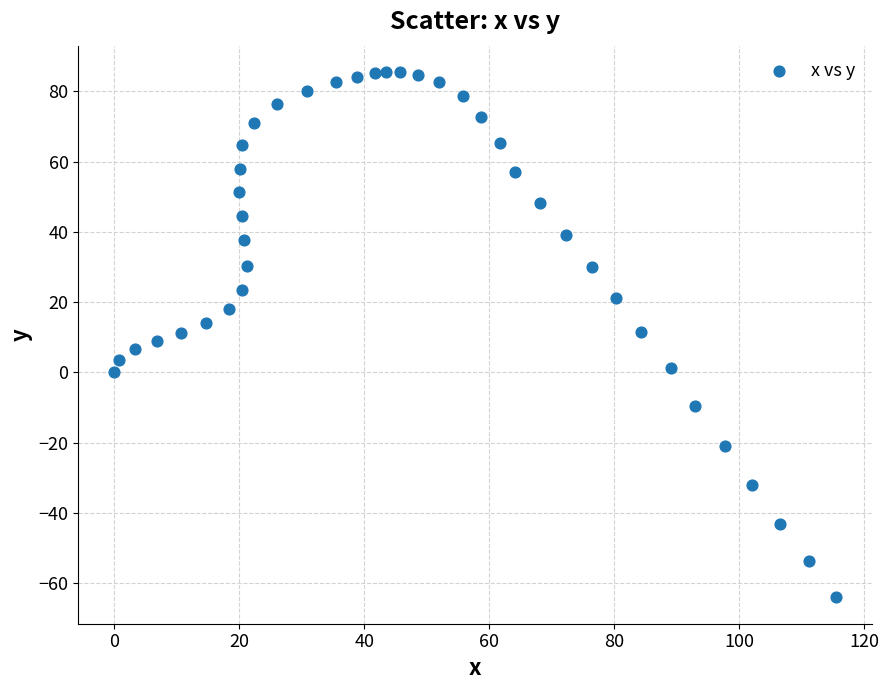

What is the range of X values (max minus min)?

115.5